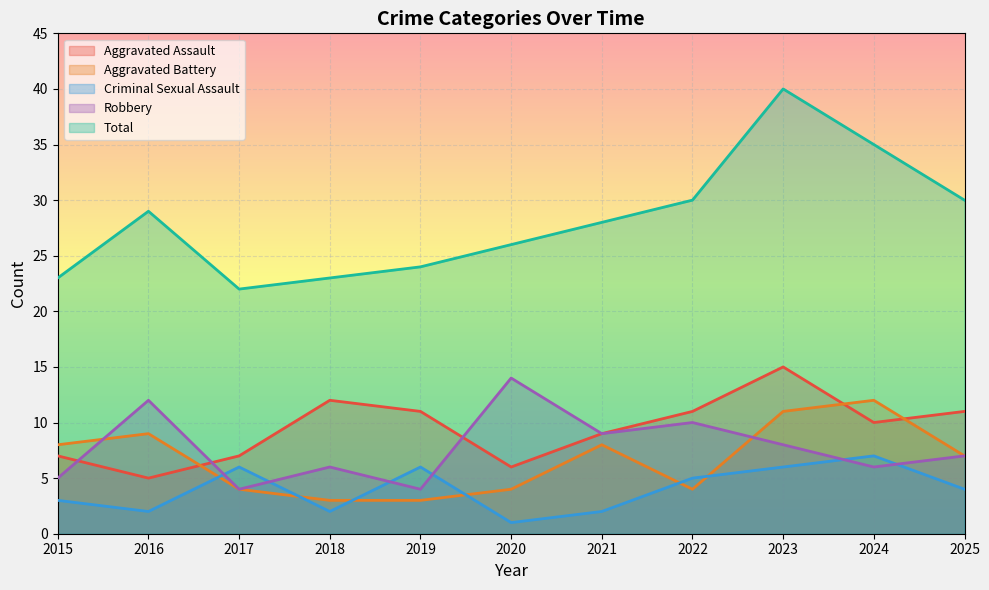

Reading left to right, extract all data points from this chart.

Aggravated Assault: 2015=7	2016=5	2017=7	2018=12	2019=11	2020=6	2021=9	2022=11	2023=15	2024=10	2025=11
Aggravated Battery: 2015=8	2016=9	2017=4	2018=3	2019=3	2020=4	2021=8	2022=4	2023=11	2024=12	2025=7
Criminal Sexual Assault: 2015=3	2016=2	2017=6	2018=2	2019=6	2020=1	2021=2	2022=5	2023=6	2024=7	2025=4
Robbery: 2015=5	2016=12	2017=4	2018=6	2019=4	2020=14	2021=9	2022=10	2023=8	2024=6	2025=7
Total: 2015=23	2016=29	2017=22	2018=23	2019=24	2020=26	2021=28	2022=30	2023=40	2024=35	2025=30